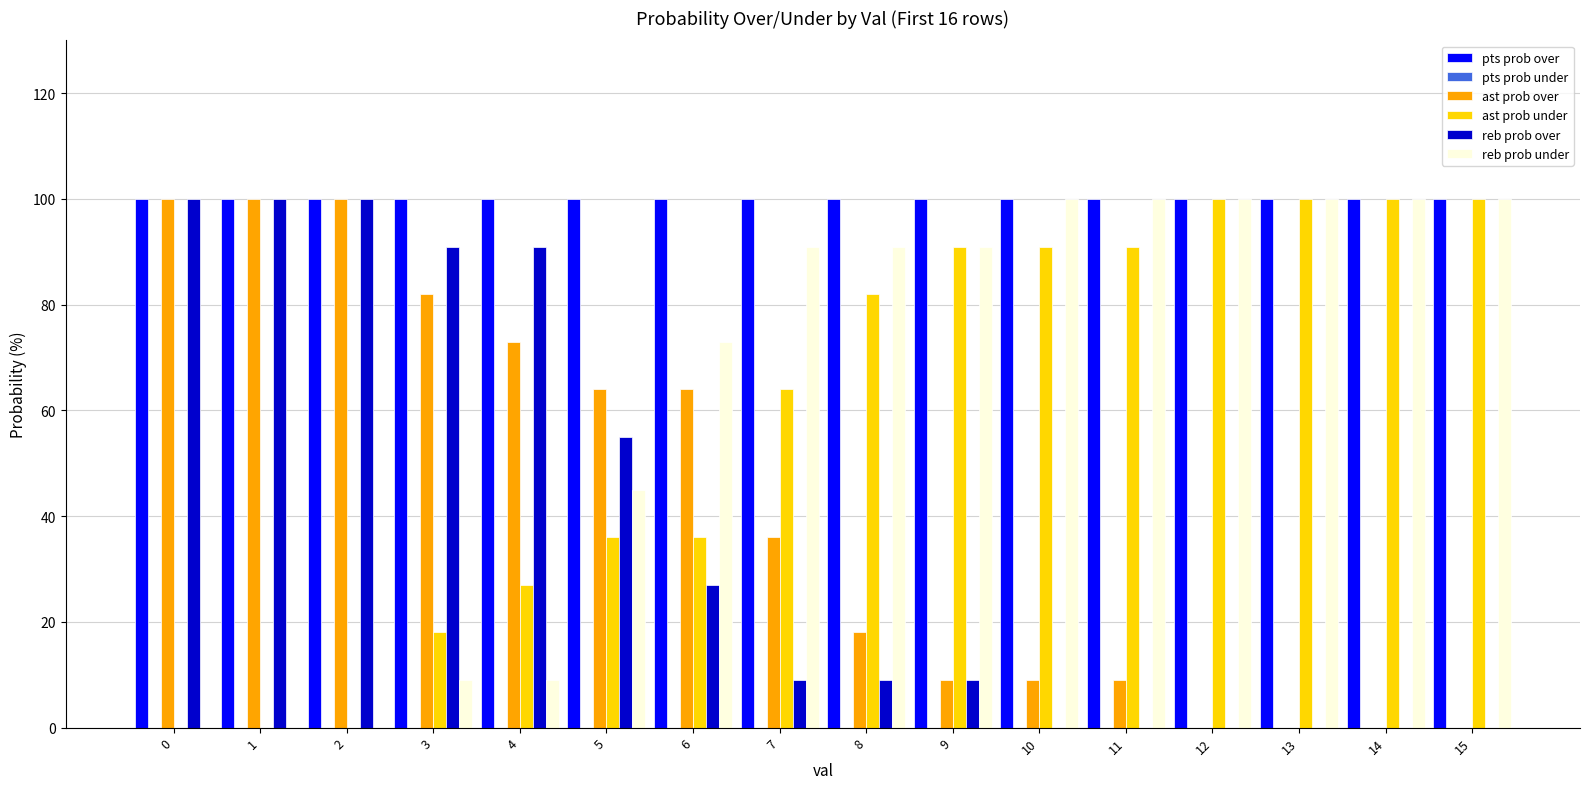

What is the total value across all series at 14?

300